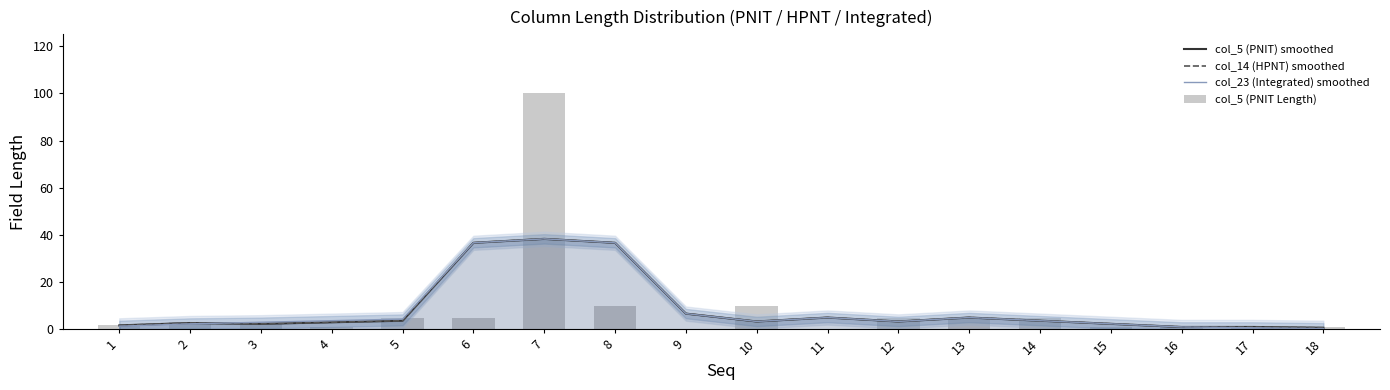

Reading left to right, extract all data points from this chart.

col_5 (PNIT) smoothed: 1.7	2.7	2.3	3.0	3.7	36.7	38.3	36.7	6.7	3.3	5.0	3.3	5.0	3.7	2.3	1.0	1.0	0.7
col_14 (HPNT) smoothed: 1.7	2.7	2.3	3.0	3.7	36.7	38.3	36.7	6.7	3.3	5.0	3.3	5.0	3.7	2.3	1.0	1.0	0.7
col_23 (Integrated) smoothed: 1.3	2.3	3.0	3.7	4.3	36.7	38.3	36.7	6.7	3.3	5.0	3.3	5.0	3.7	2.3	1.0	0.7	0.3
col_5 (PNIT Length): 2.0	3.0	3.0	1.0	5.0	5.0	100.0	10.0	0.0	10.0	0.0	5.0	5.0	5.0	1.0	1.0	1.0	1.0